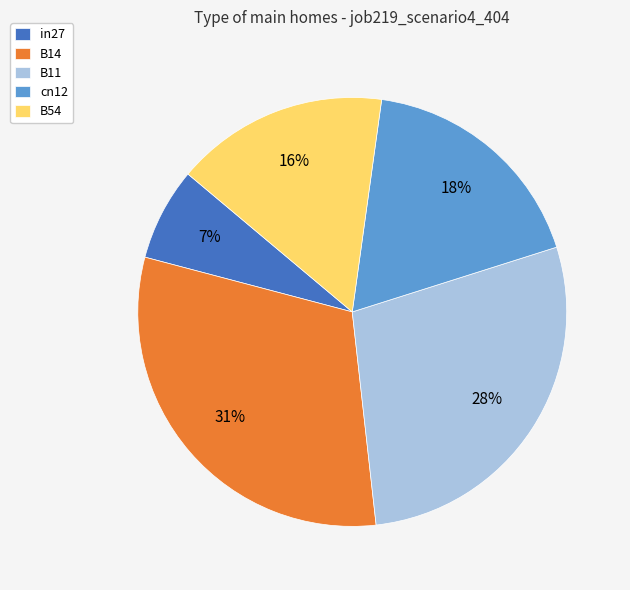

What is the largest slice in the pie chart?

B14